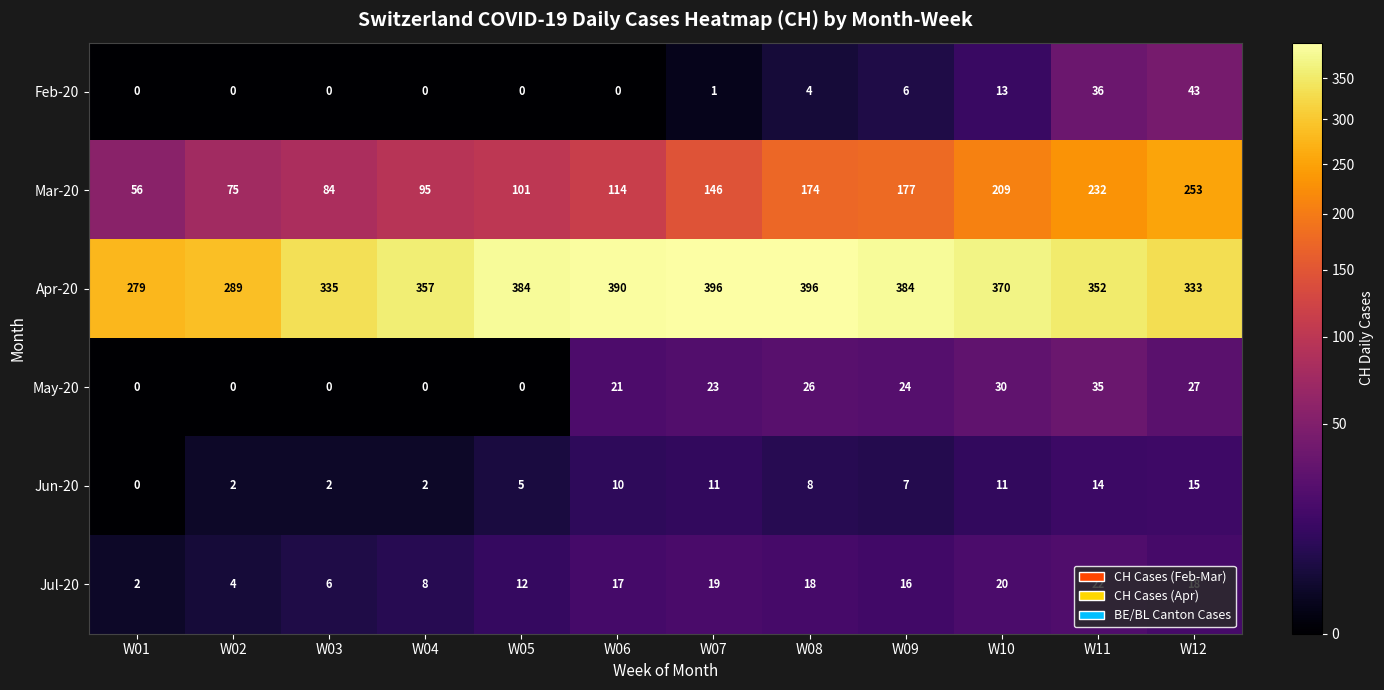

What is the maximum value for Apr-20?

396